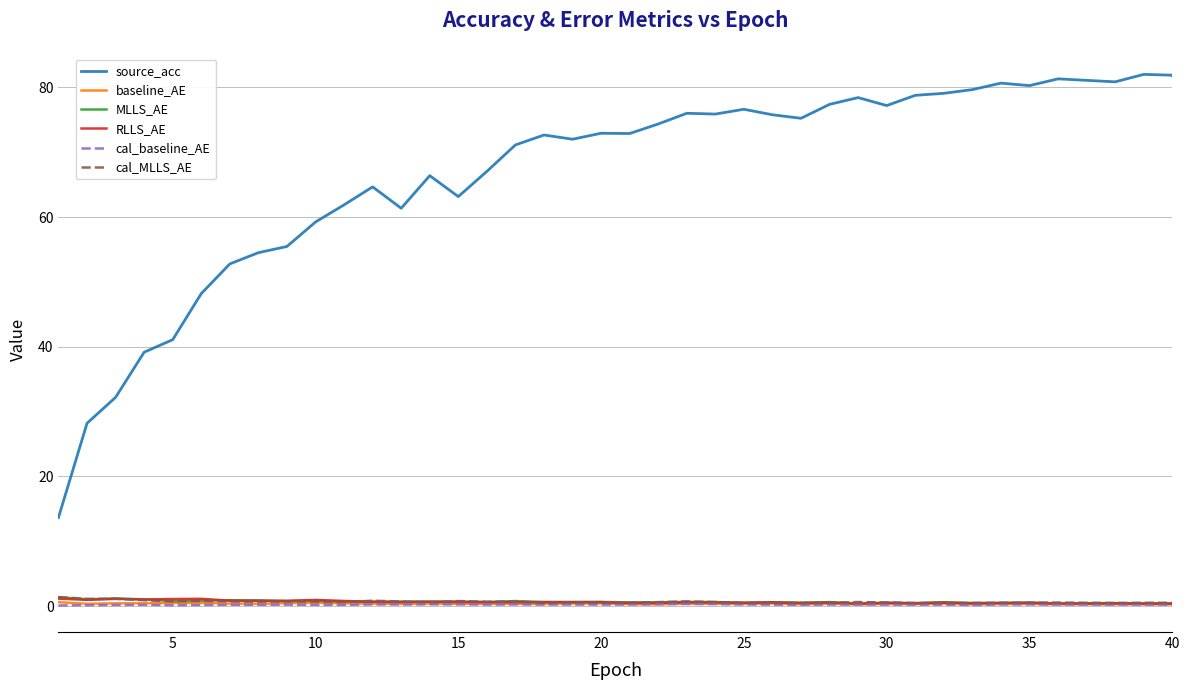

True or false: cal_MLLS_AE and MLLS_AE intersect in this chart.

True